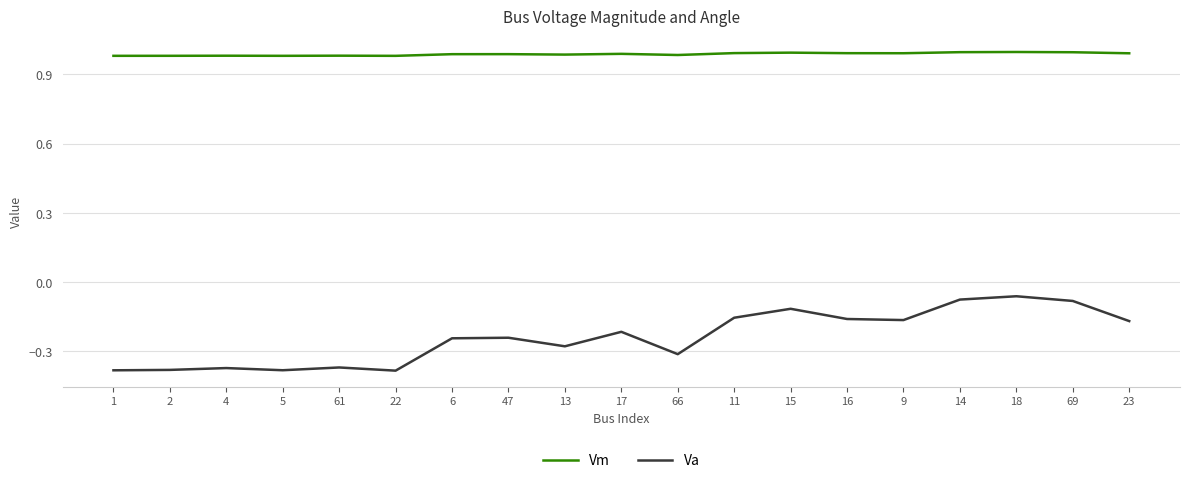

Between 1 and 15, which series saw the biggest shift?

Va